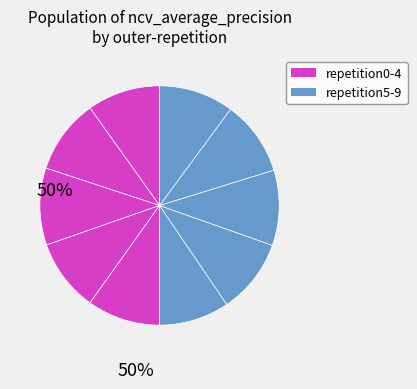

Count the number of slices in the pie.

10